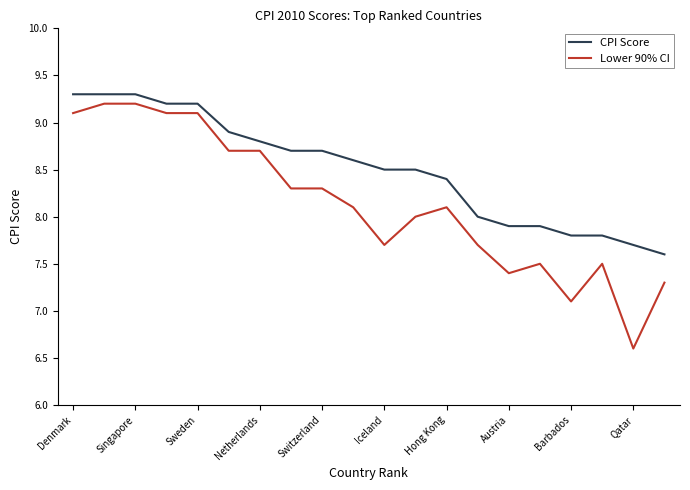

Which series has the largest range (max minus min)?

Lower 90% CI